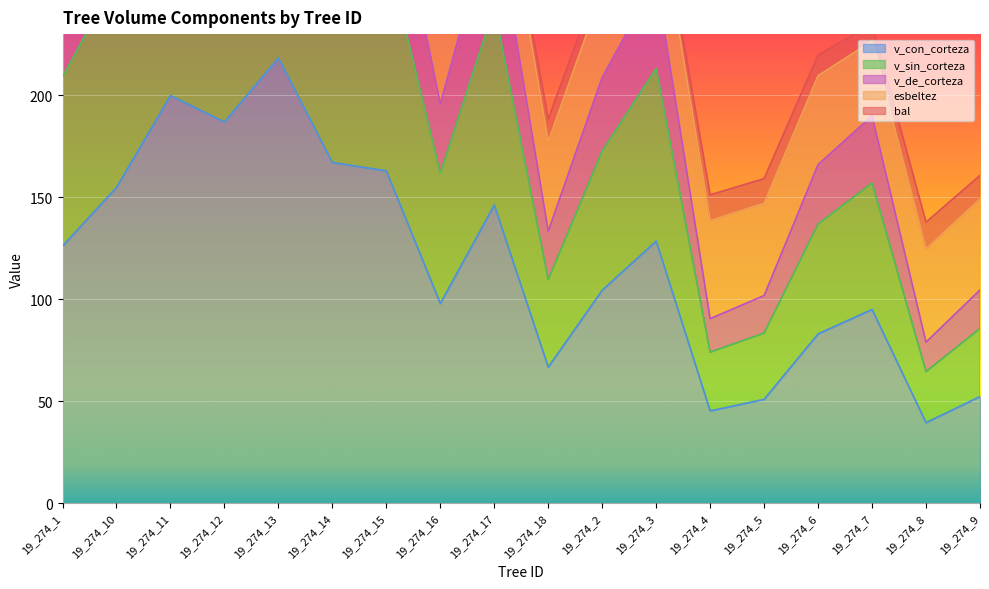

Is it true that v_con_corteza equals 167.1 at 19_274_14?

True